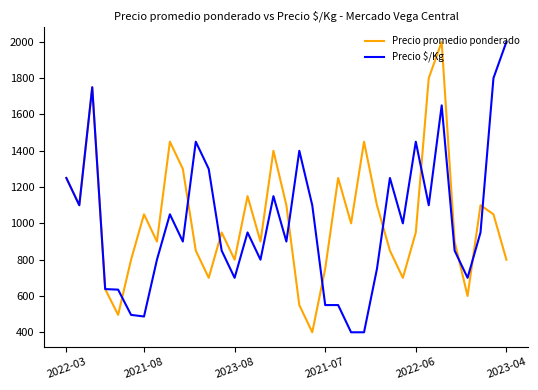

What are all the series names shown in the legend?

Precio promedio ponderado, Precio $/Kg